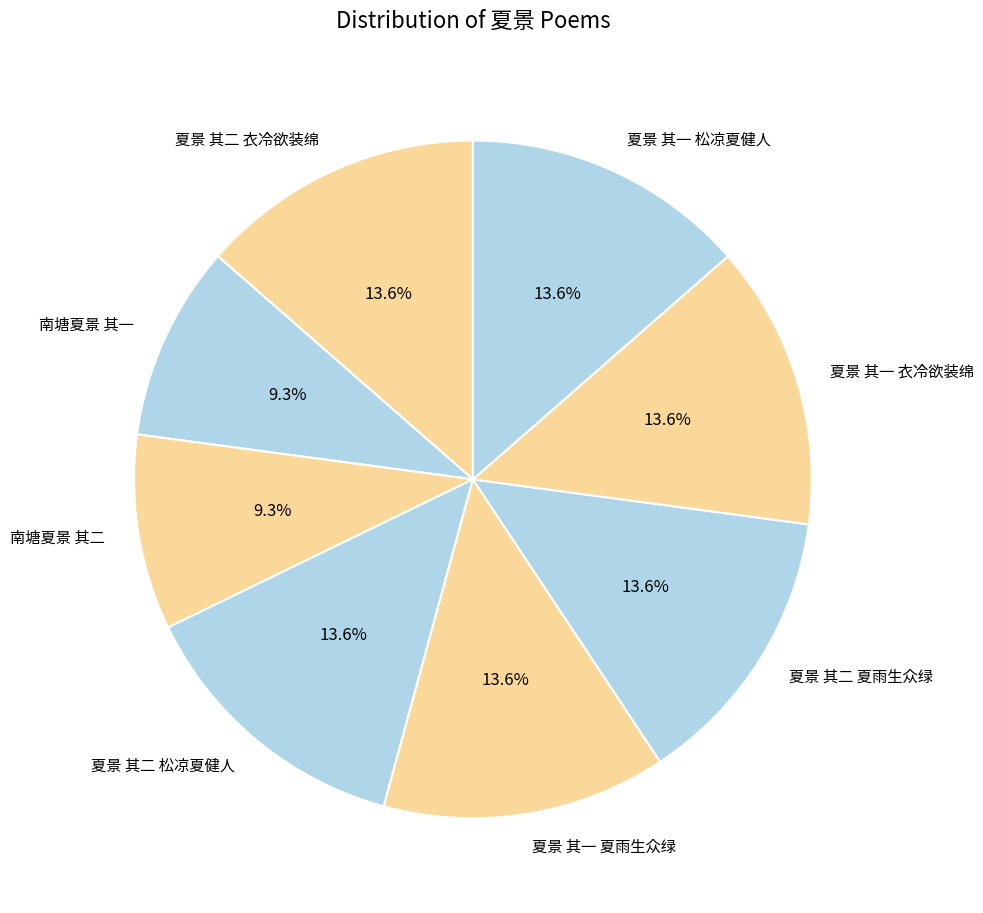

To the nearest percent, what portion does 南塘夏景 其二 represent?

9%